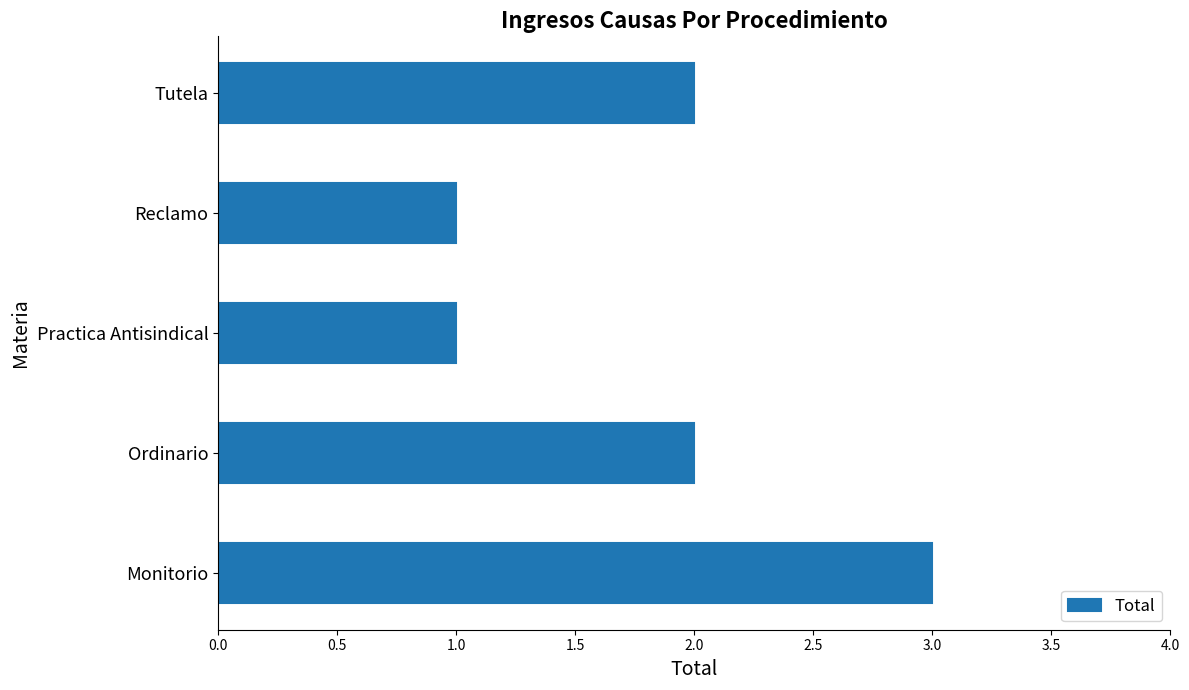

How many values are between 1 and 2?

4